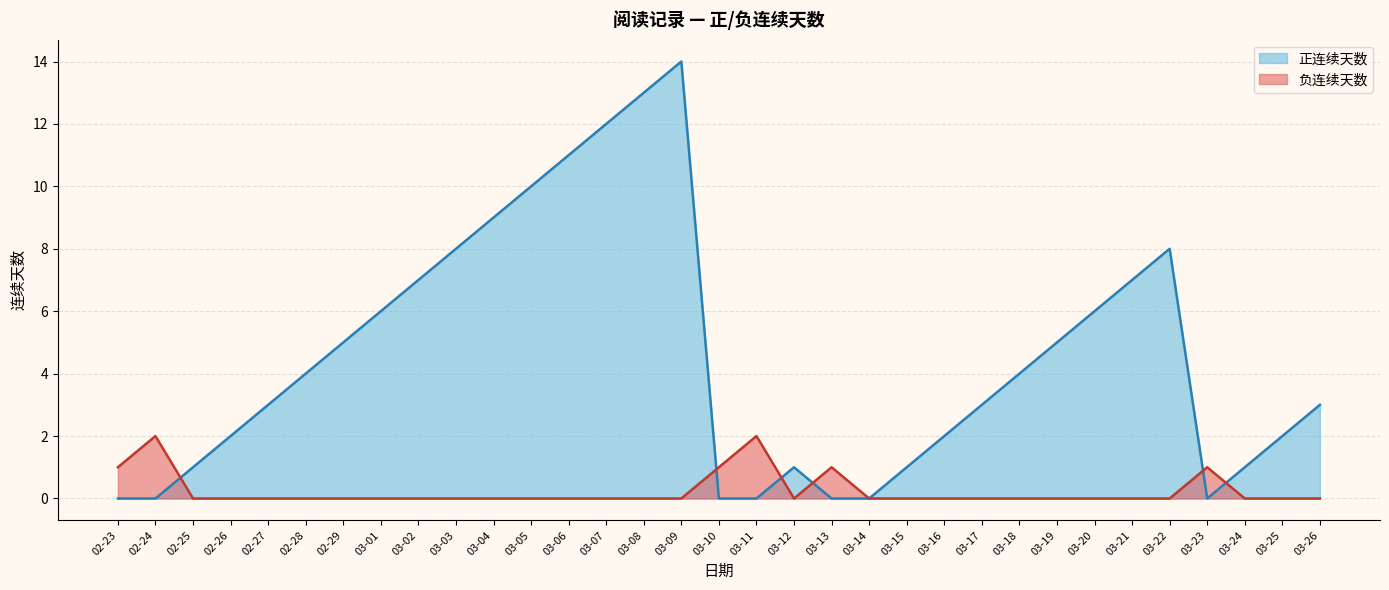

True or false: 负连续天数 and 正连续天数 cross at least once.

True